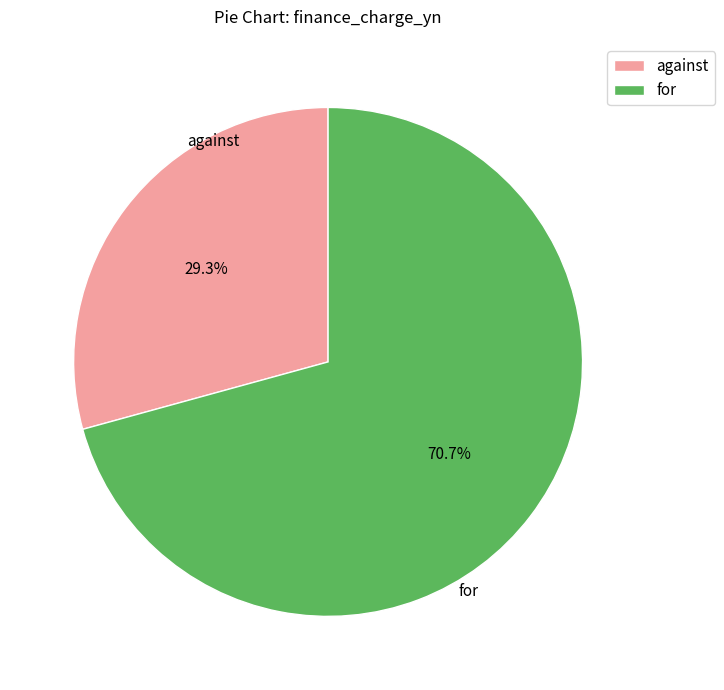

To the nearest percent, what is the average slice percentage?

50%